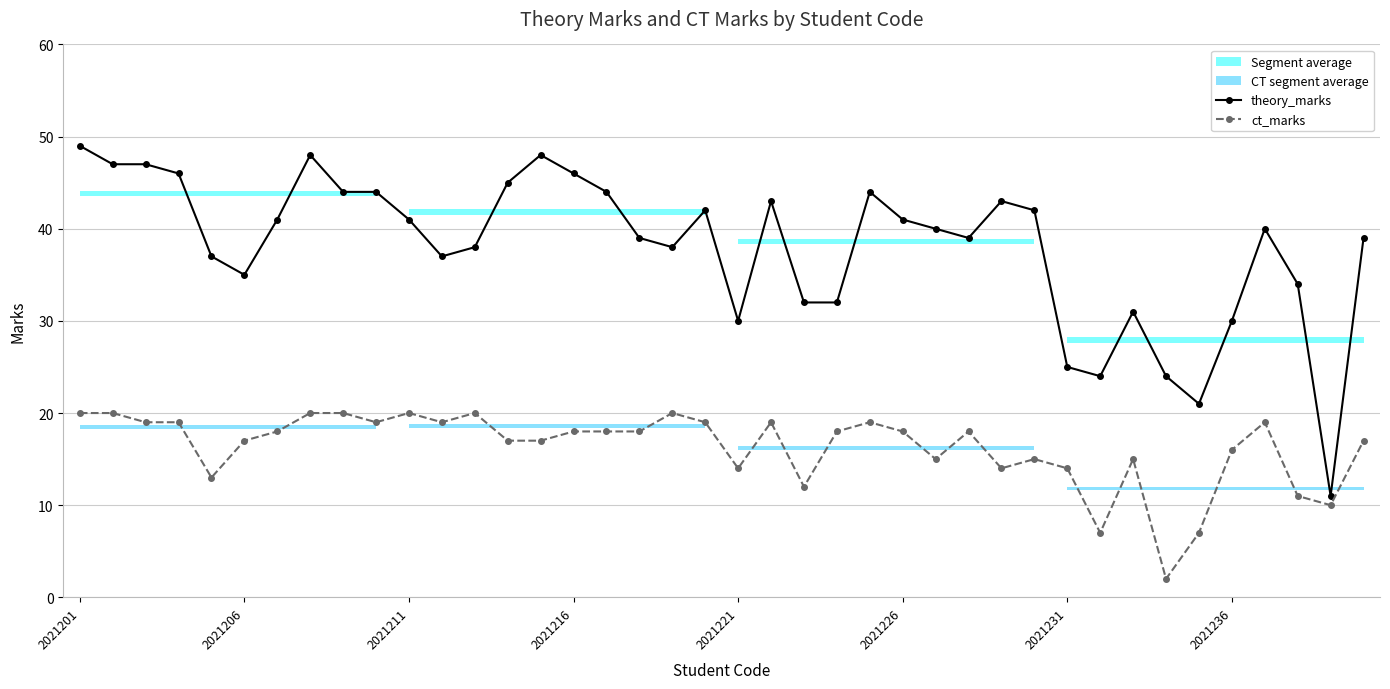

How many data points in theory_marks are less than 40?

19